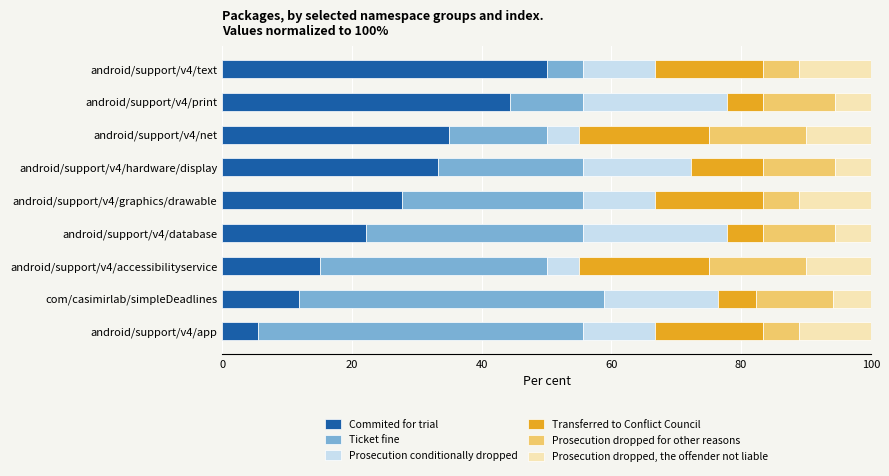

The Commited for trial series shows 9.2 at android/support/v4/app. True or false?

False